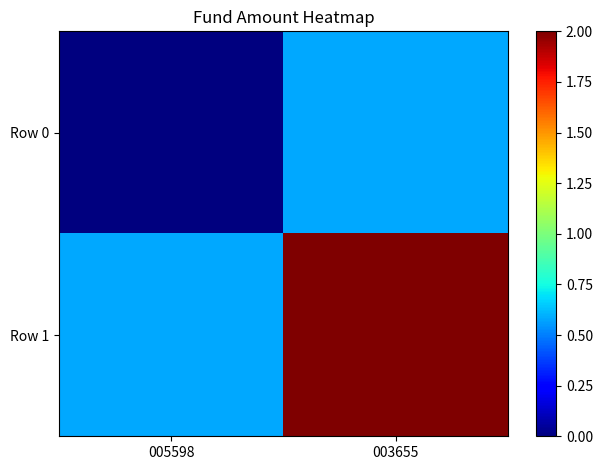

Reading left to right, list all the values displayed in this chart.

Row 0: 005598=0.0	003655=0.6
Row 1: 005598=0.6	003655=2.0